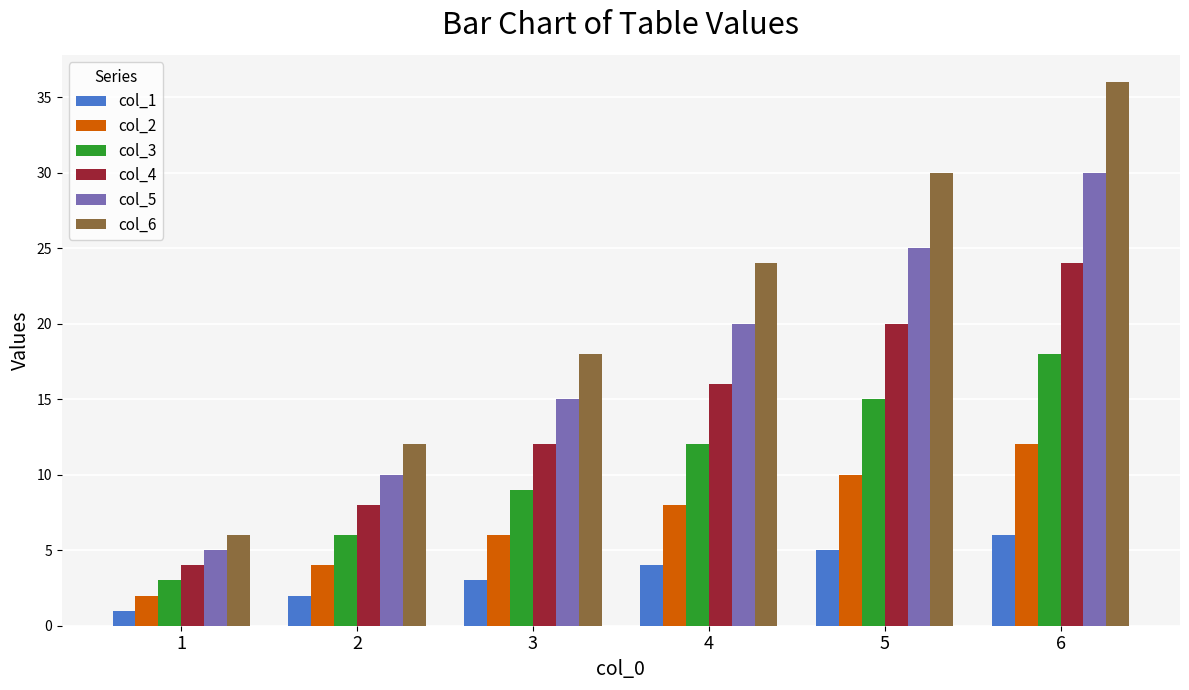

The col_5 series shows 24 at 3. True or false?

False